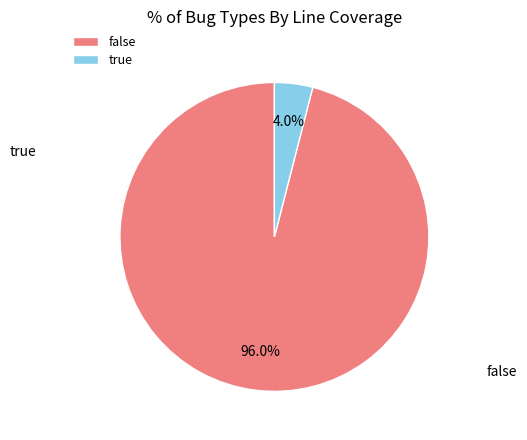

To the nearest percent, what is the combined percentage of false and true?

100%